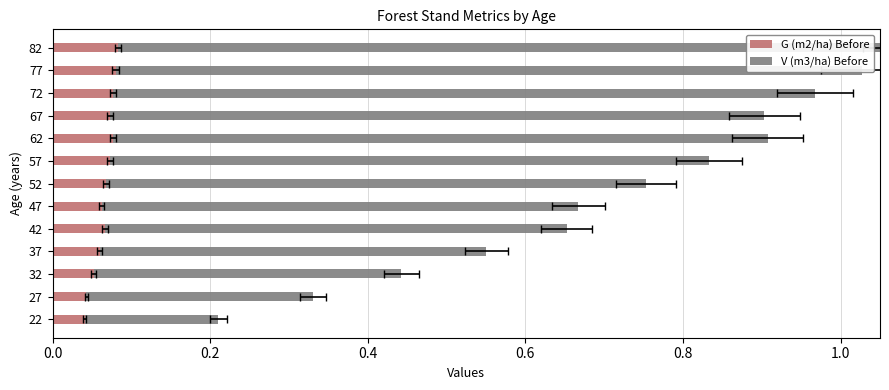

How many bars are there in total?

26